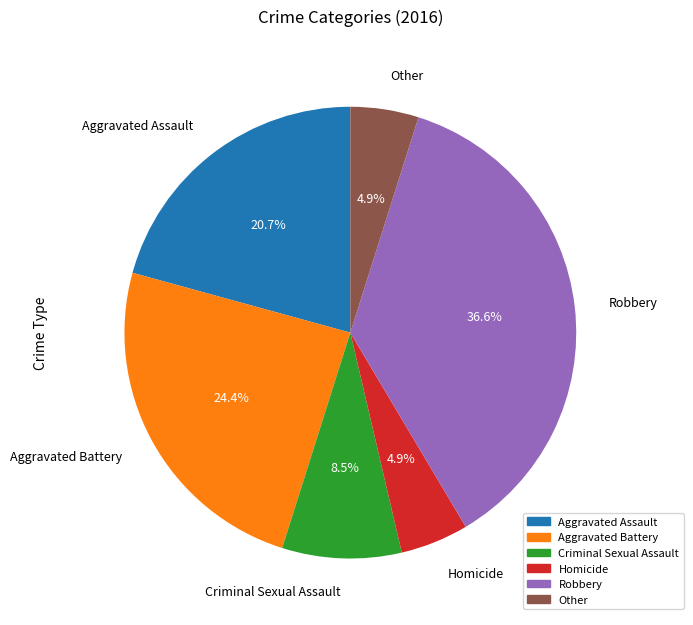

Approximately how many times larger is the value at Other compared to Aggravated Assault?

0.2